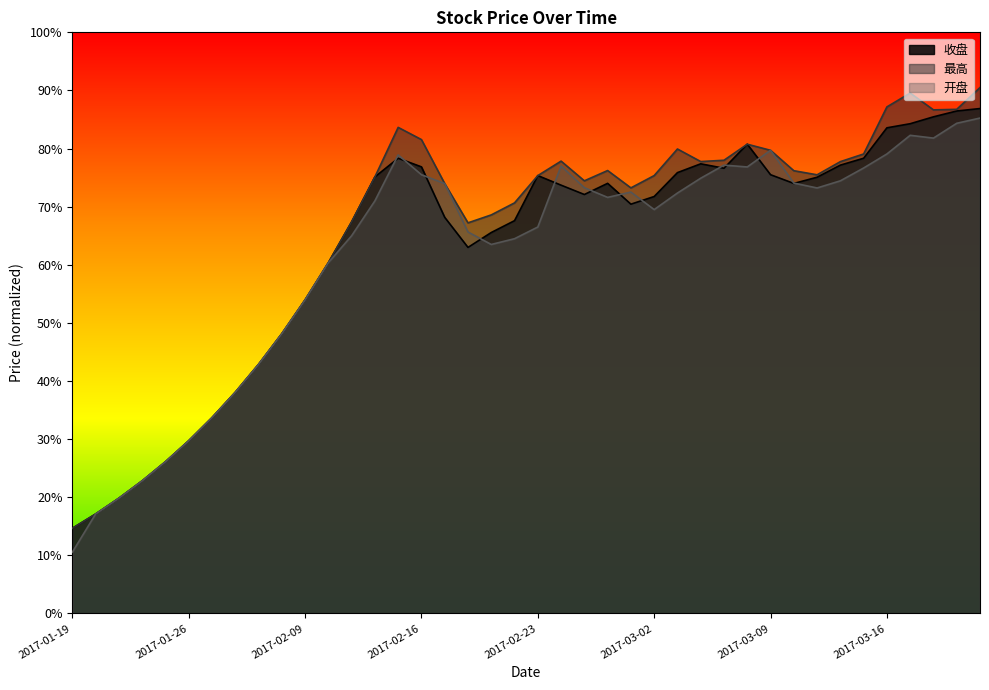

Rank the series by their average value, from highest to lowest.

最高, 收盘, 开盘